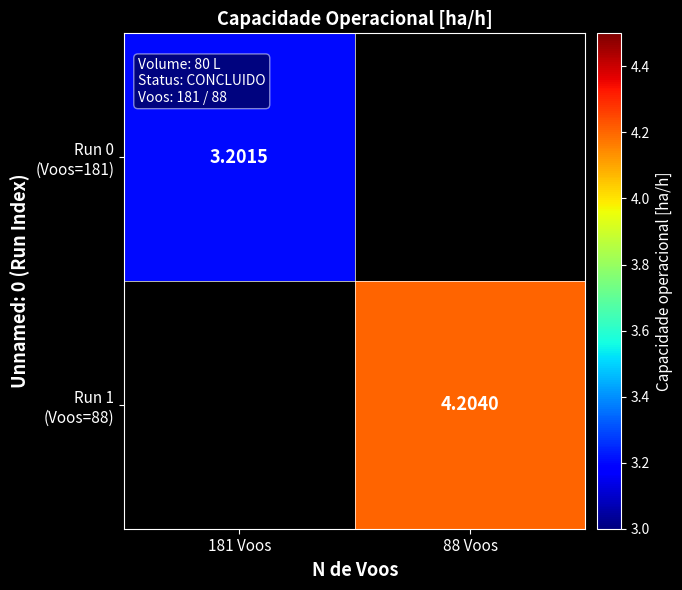

The Run 1 (Voos=88) series shows 6.5 at 88 Voos. True or false?

False